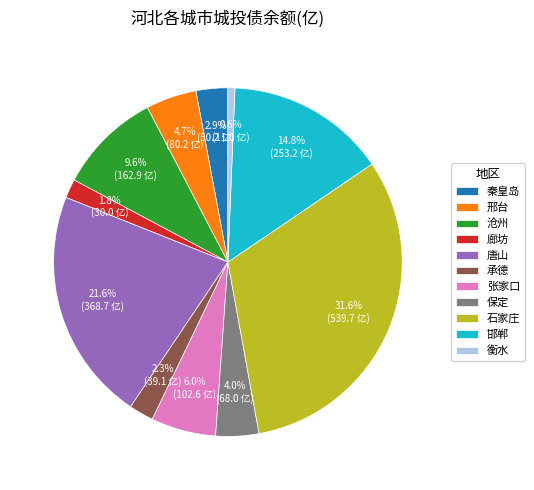

Between 邢台 and 张家口, which is larger?

张家口